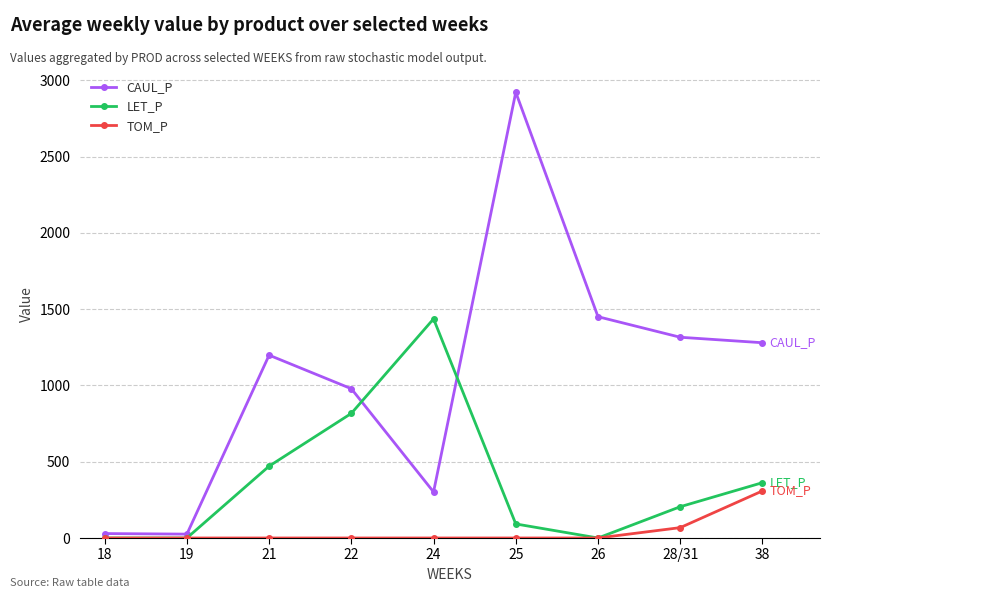

How many values in the TOM_P series exceed 0?

2